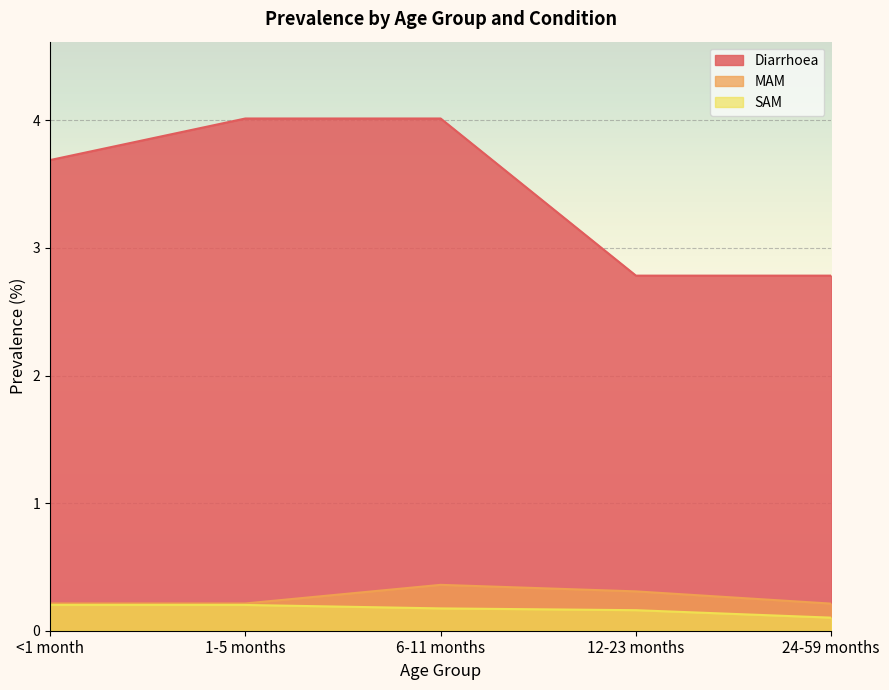

True or false: SAM and MAM cross at least once.

False